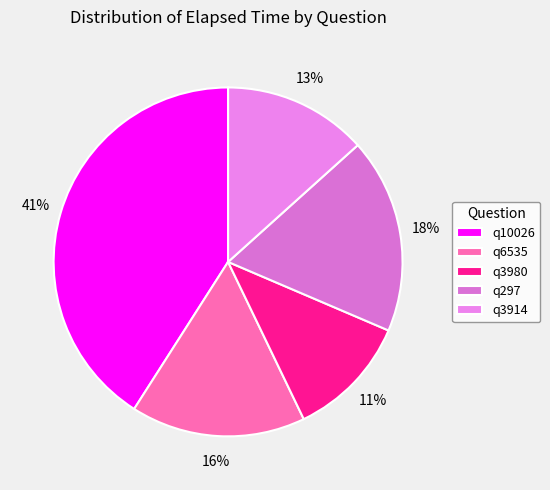

True or false: q297 accounts for 18% of the total.

True